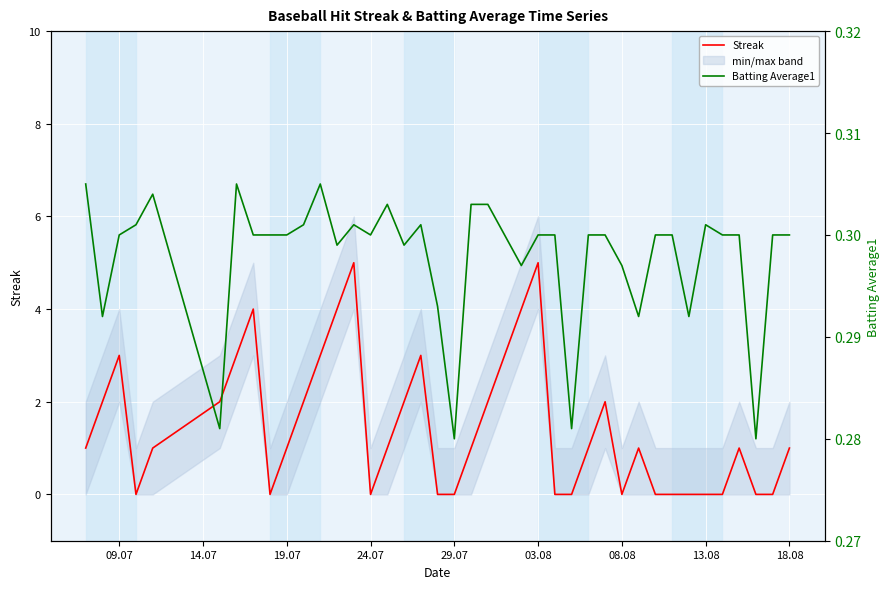

How many interior local peaks does the Batting Average1 series have?

7